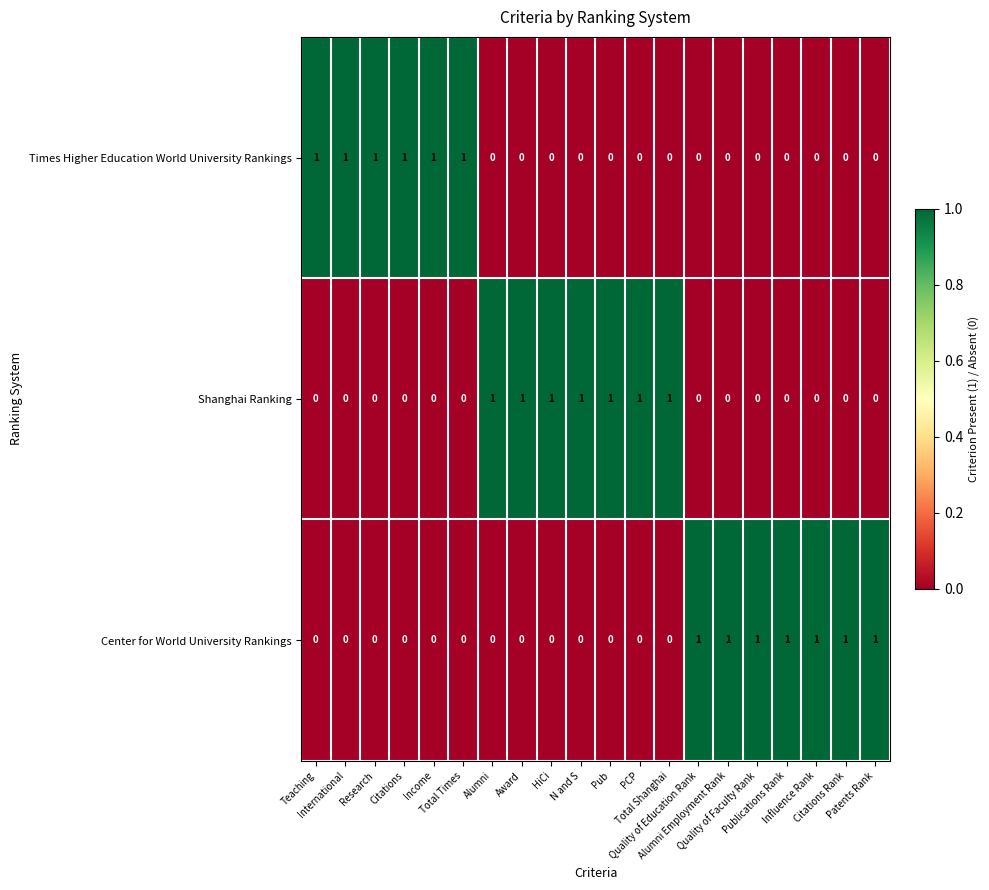

At how many categories does at least one series exceed 0?

20